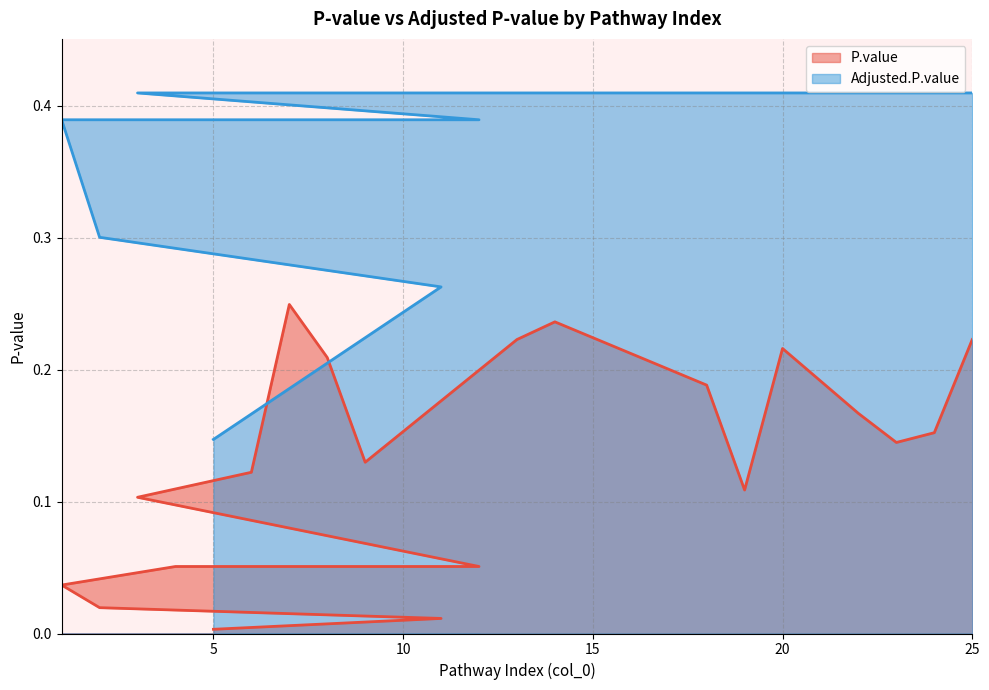

True or false: P.value has a value of 0.2 at 25.

True